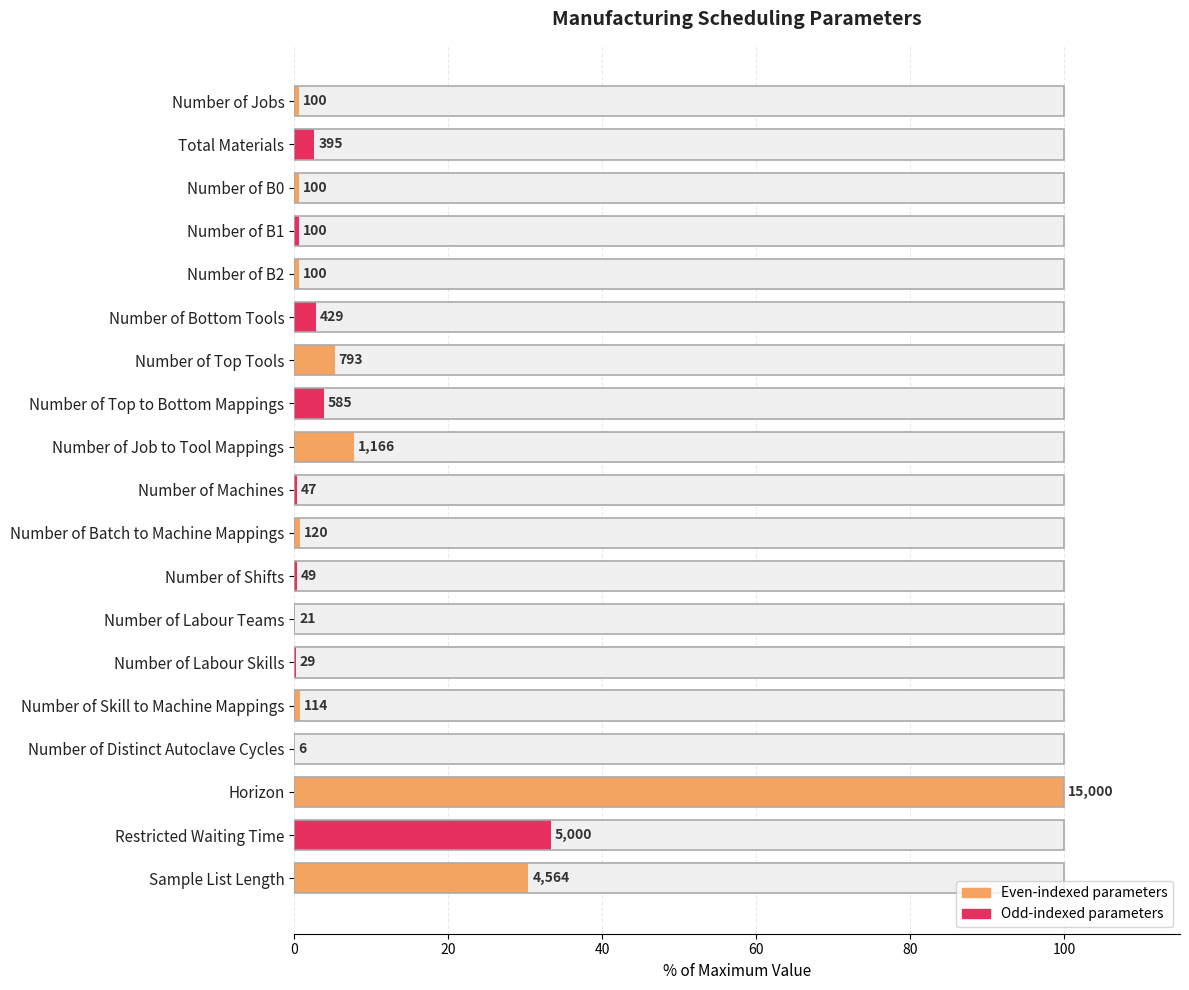

True or false: the data shows 0.2 at Number of Labour Skills.

True